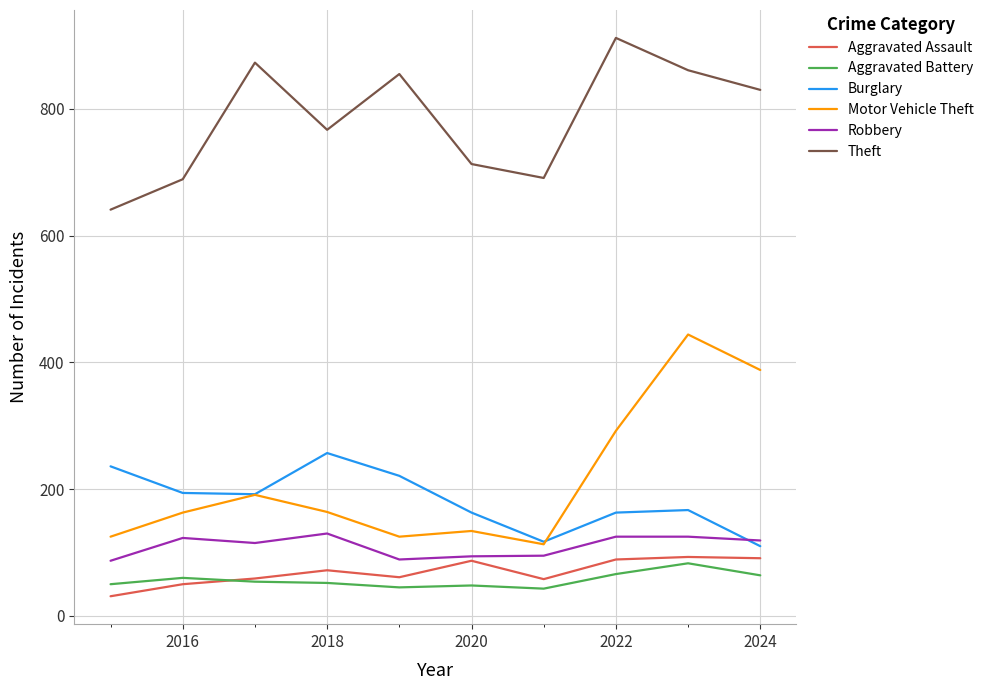

Which series has the largest total across all categories?

Theft